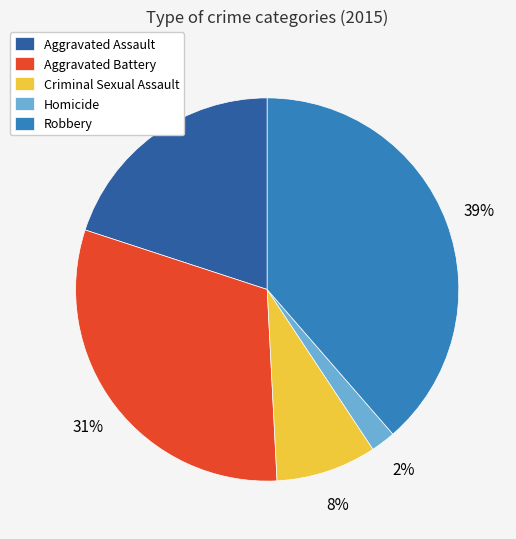

The Criminal Sexual Assault slice represents 1% of the pie. True or false?

False